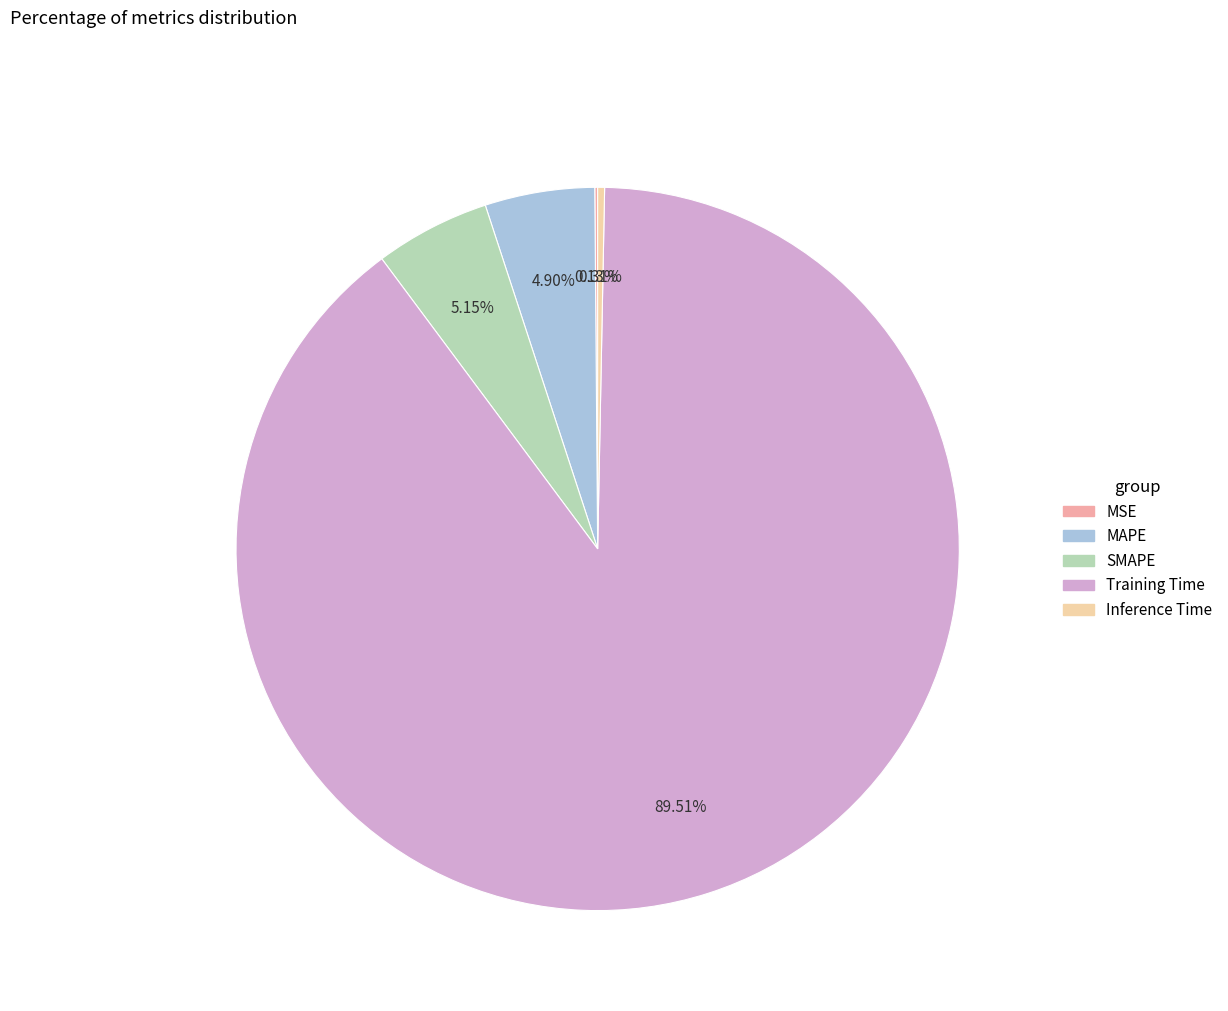

Combined, what portion of the pie is SMAPE and MAPE?

10.1%